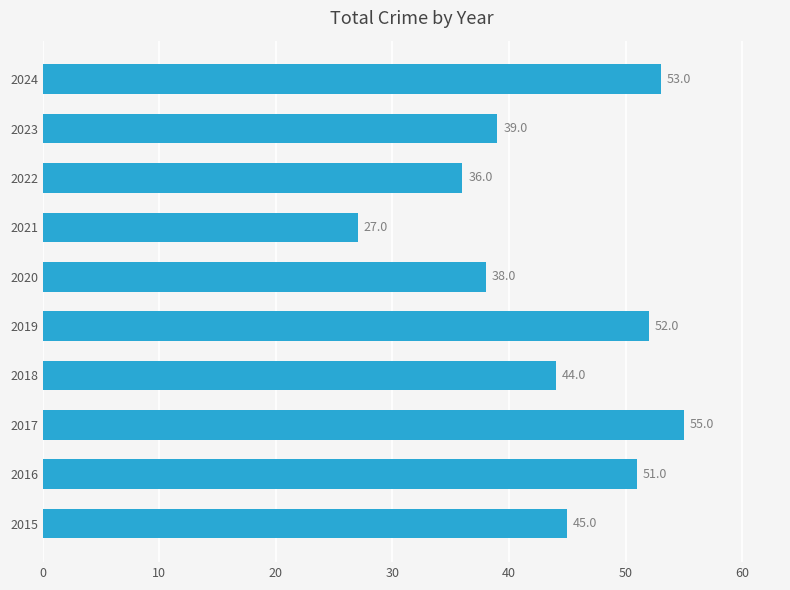

What is the change in value from 2015 to 2024?

+8